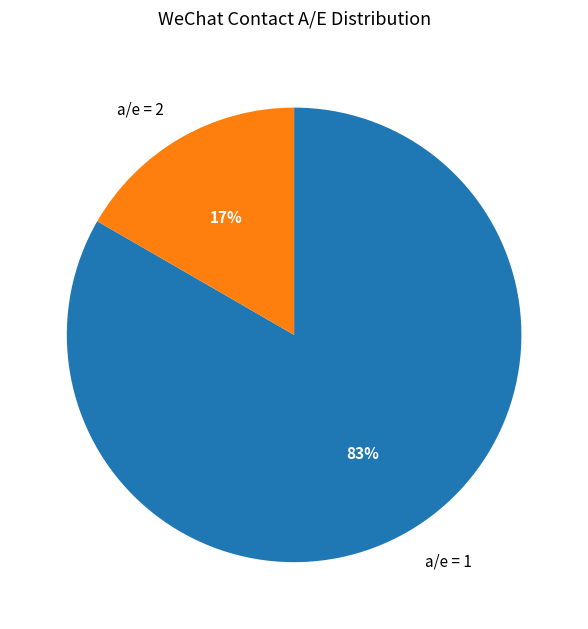

Which has a higher value, a/e = 2 or a/e = 1?

a/e = 1